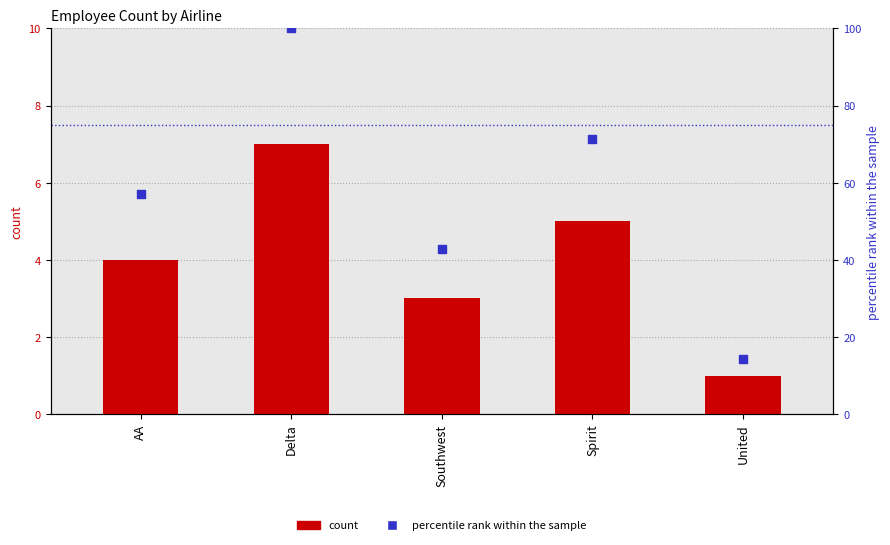

Which series has the largest Y range (max minus min)?

percentile rank within the sample